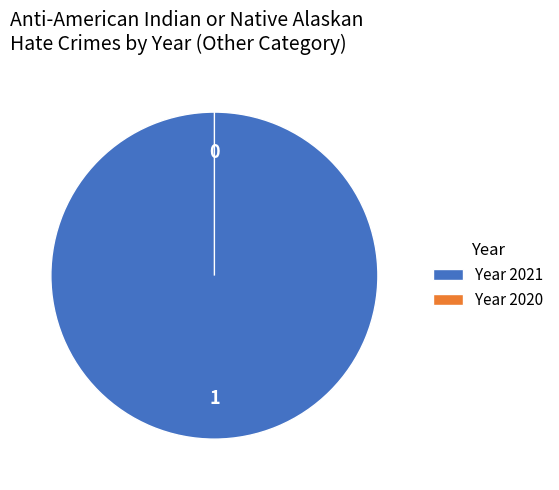

To the nearest percent, what is the difference between the largest and smallest slice percentages?

100%